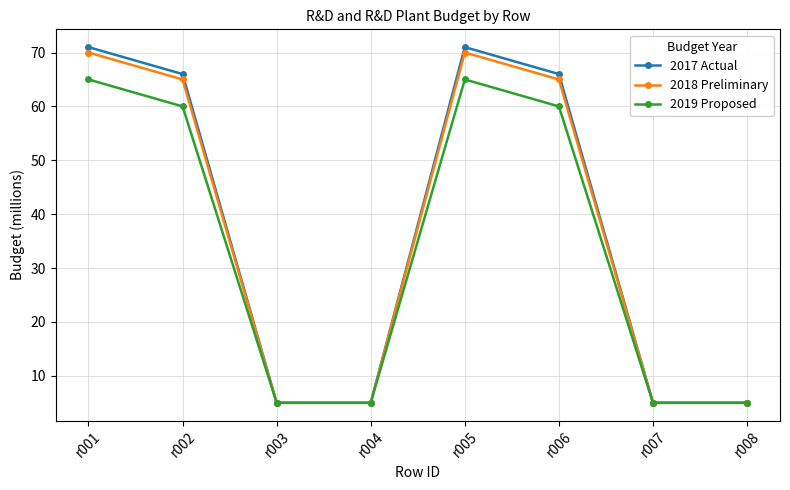

Reading left to right, list all the values displayed in this chart.

2017 Actual: r001=71	r002=66	r003=5	r004=5	r005=71	r006=66	r007=5	r008=5
2018 Preliminary: r001=70	r002=65	r003=5	r004=5	r005=70	r006=65	r007=5	r008=5
2019 Proposed: r001=65	r002=60	r003=5	r004=5	r005=65	r006=60	r007=5	r008=5